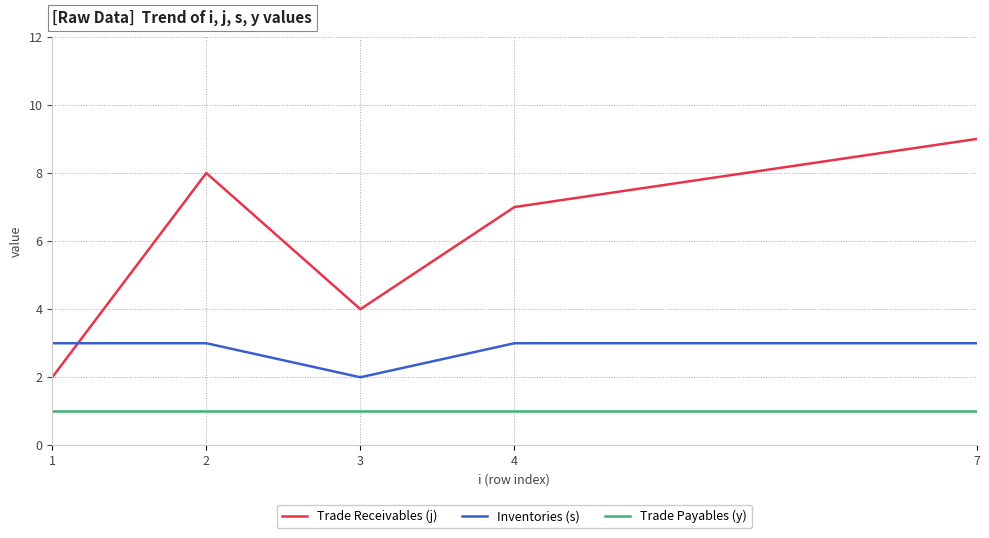

Where is the first local minimum for Inventories (s)?

3